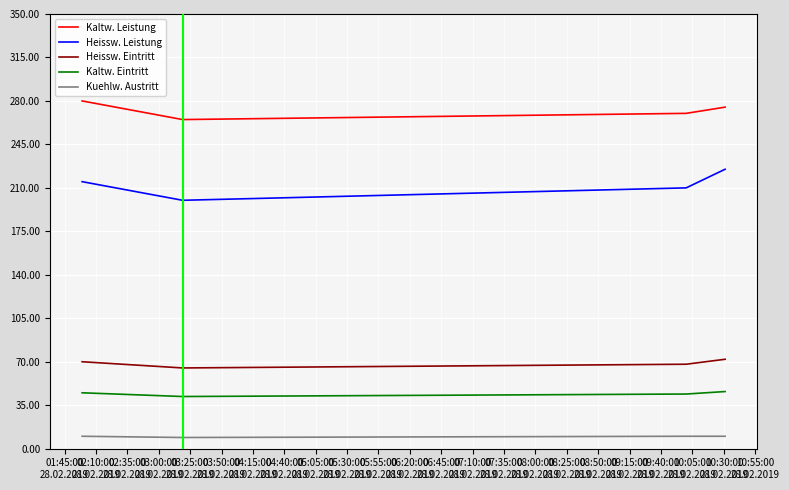

What is the greatest value displayed?

280